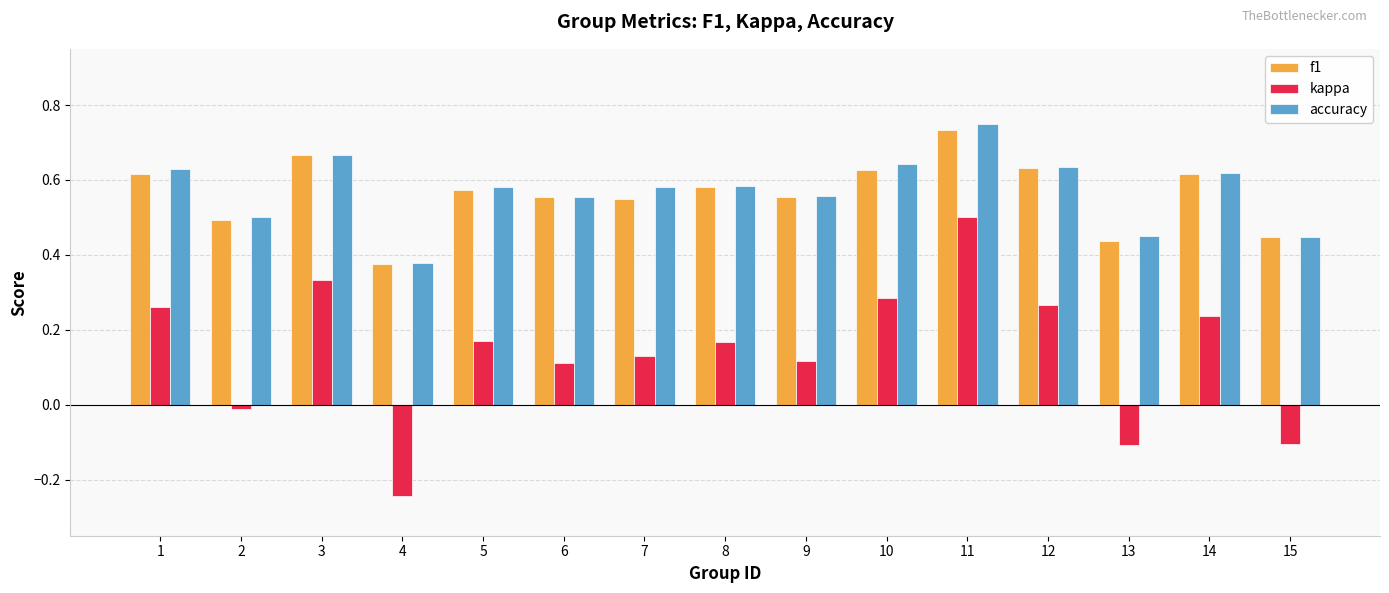

What is the sum of all accuracy values?

8.6